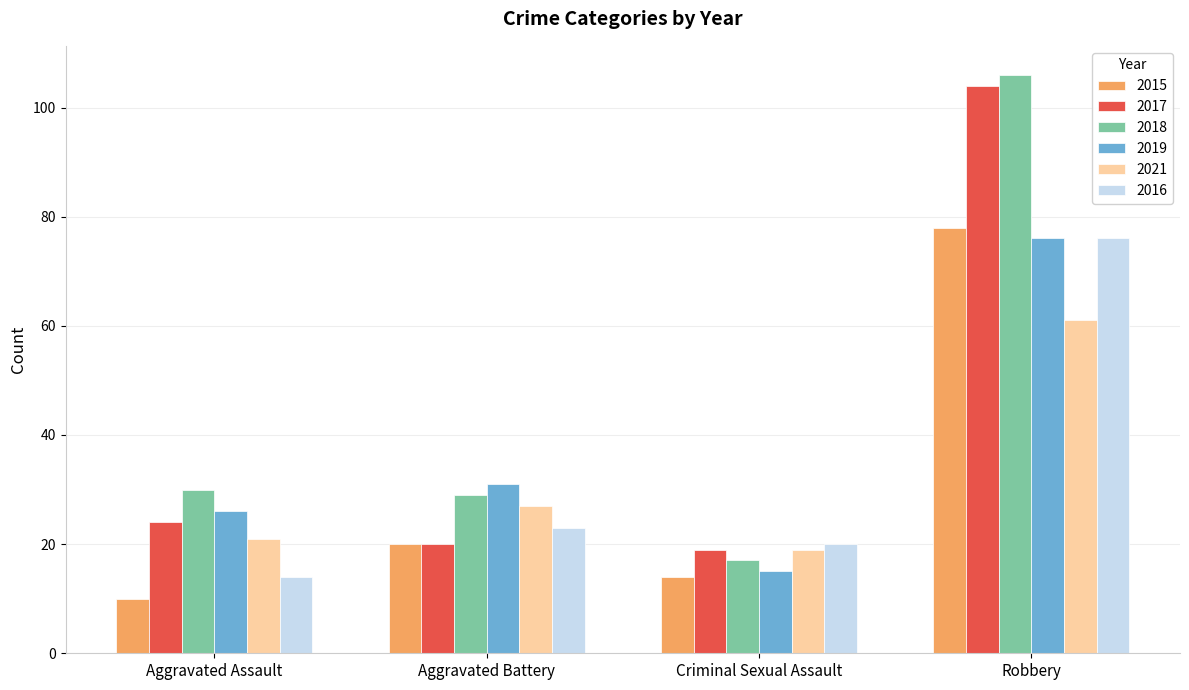

What is the value of the 2016 bar at the 2nd from the left?

23